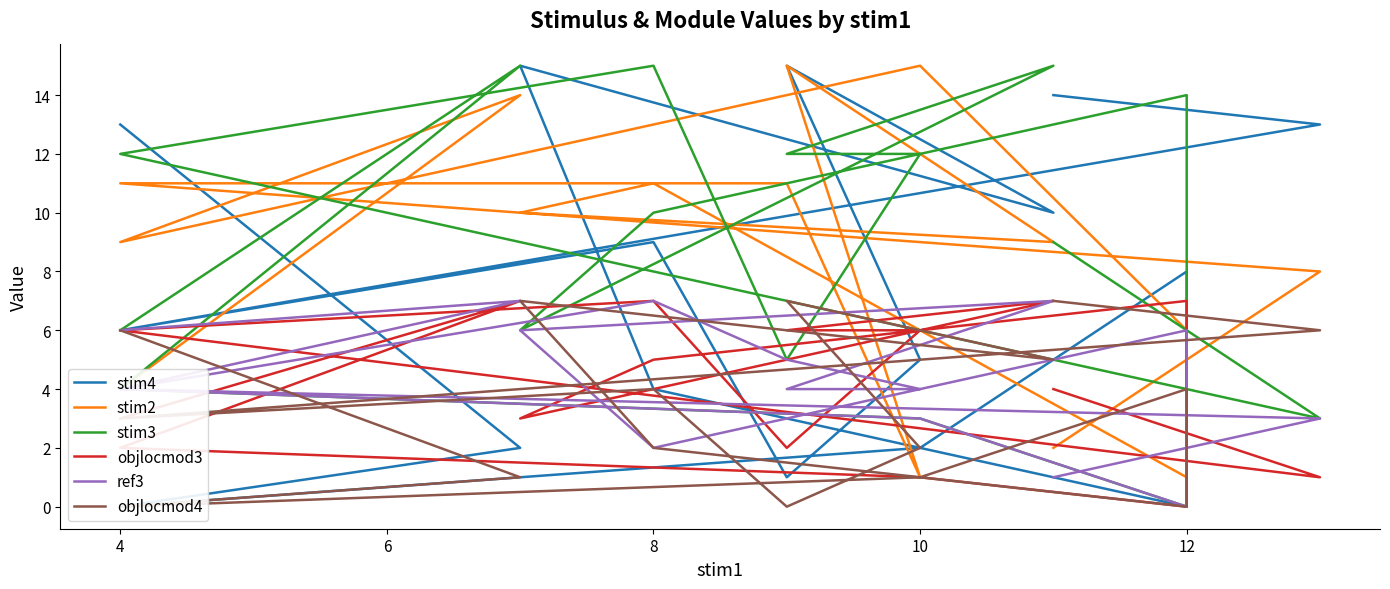

How many objlocmod3 values are between 2 and 7?

13